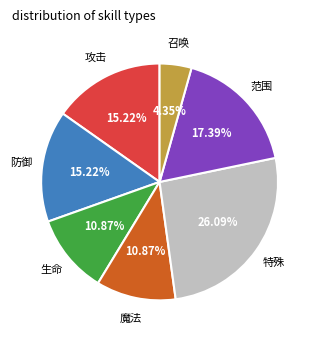

How many slices are in this pie chart?

7